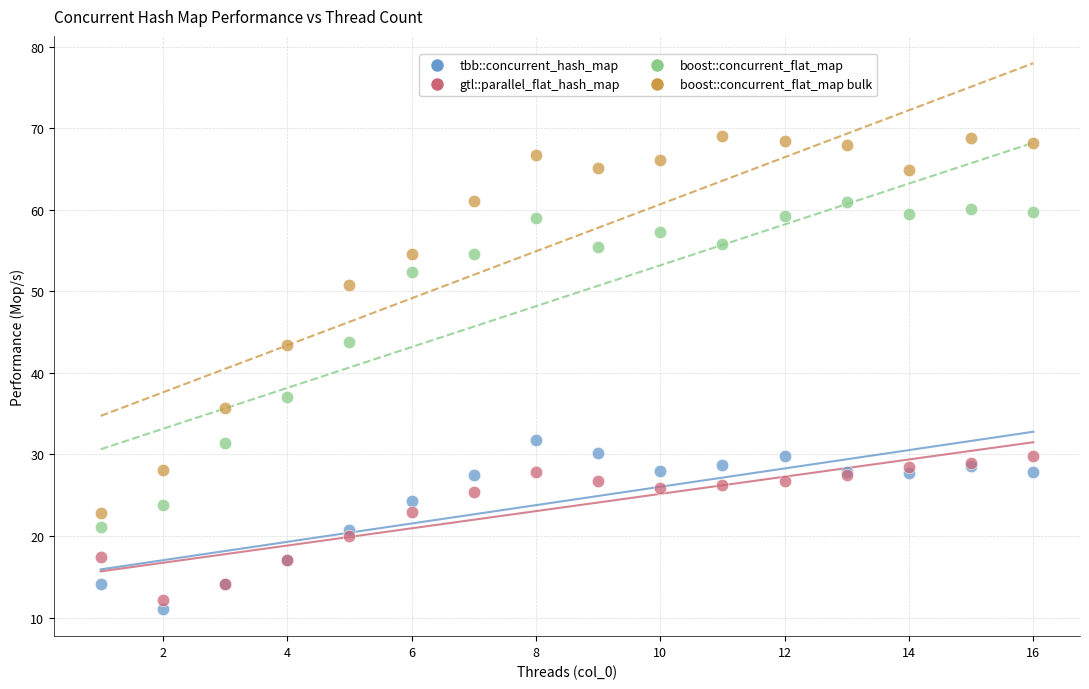

What are all the series names shown in the legend?

tbb::concurrent_hash_map, gtl::parallel_flat_hash_map, boost::concurrent_flat_map, boost::concurrent_flat_map bulk